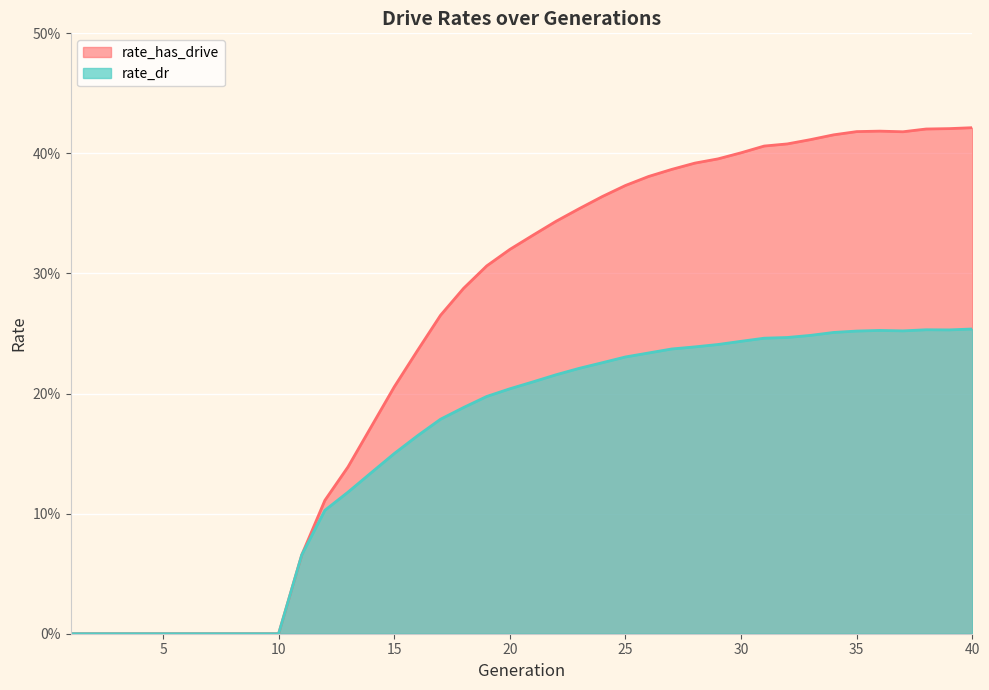

Which category has the highest value in the rate_dr series?

40